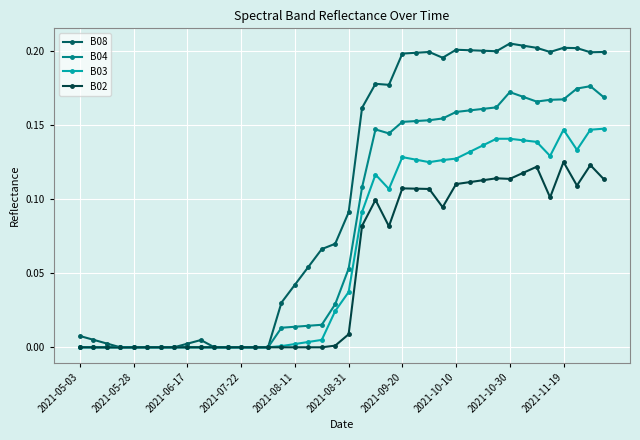

What is the difference between the second highest and minimum values in the B03 series?

0.1